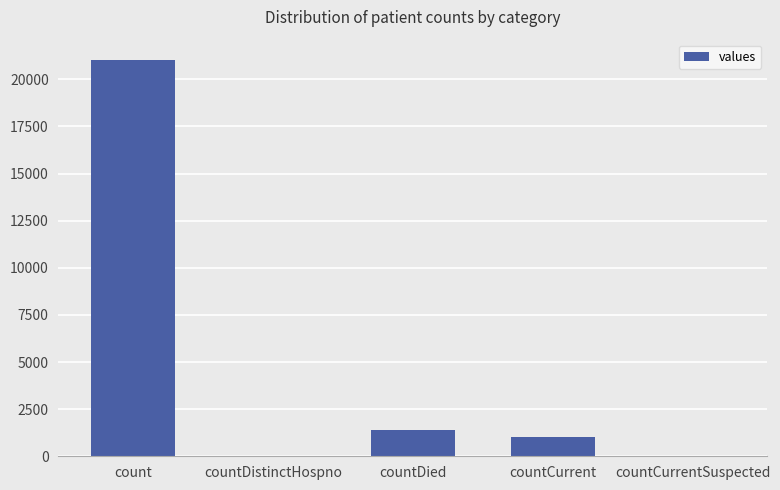

Reading left to right, list all the values displayed in this chart.

count=21050	countDistinctHospno=0	countDied=1405	countCurrent=1006	countCurrentSuspected=0